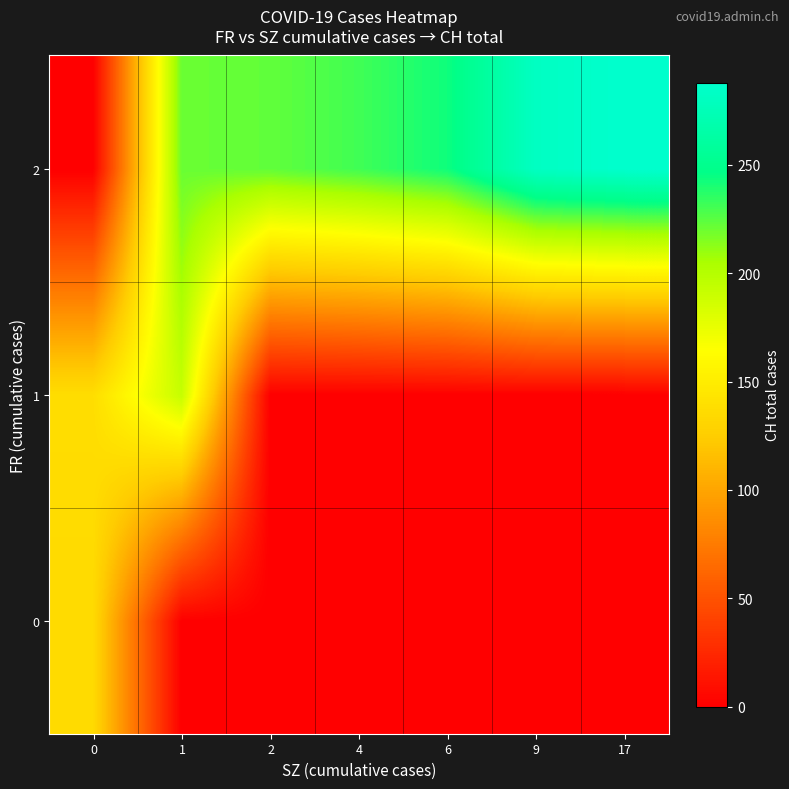

Reading right to left, what are all the values shown in this chart?

0: 17=0	9=0	6=0	4=0	2=0	1=0	0=135
1: 17=0	9=0	6=0	4=0	2=0	1=192	0=138
2: 17=288	9=282	6=243	4=231	2=223	1=221	0=0